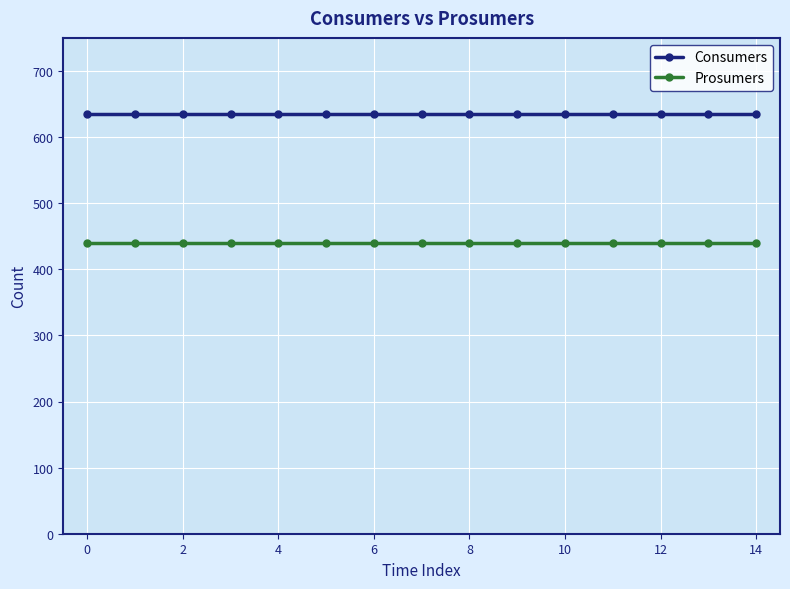

Reading left to right, transcribe all the data shown in this chart.

Consumers: 635	635	635	635	635	635	635	635	635	635	635	635	635	635	635
Prosumers: 440	440	440	440	440	440	440	440	440	440	440	440	440	440	440